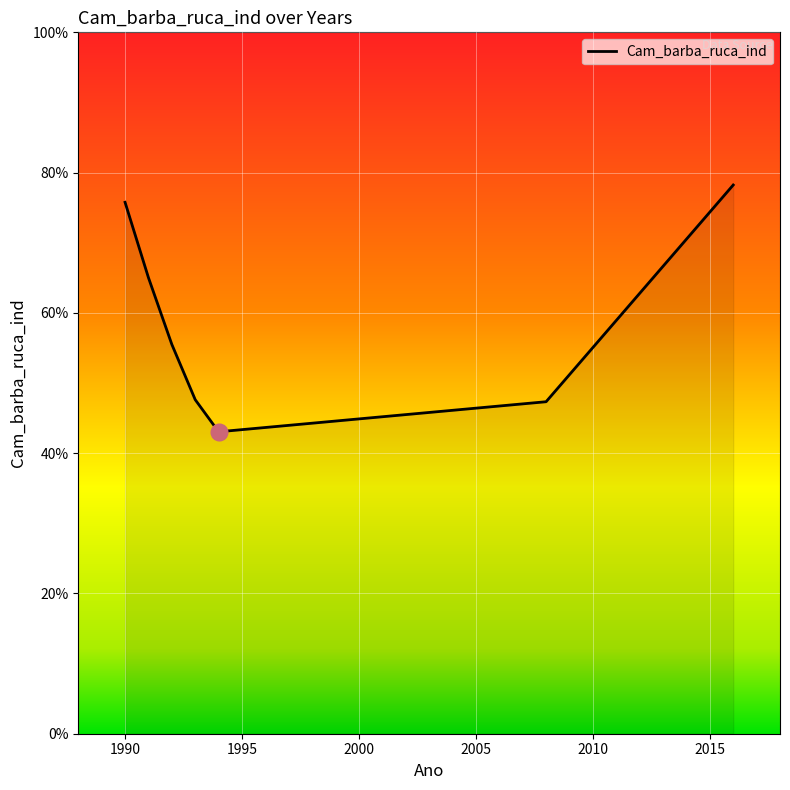

What is the average value?

58.9